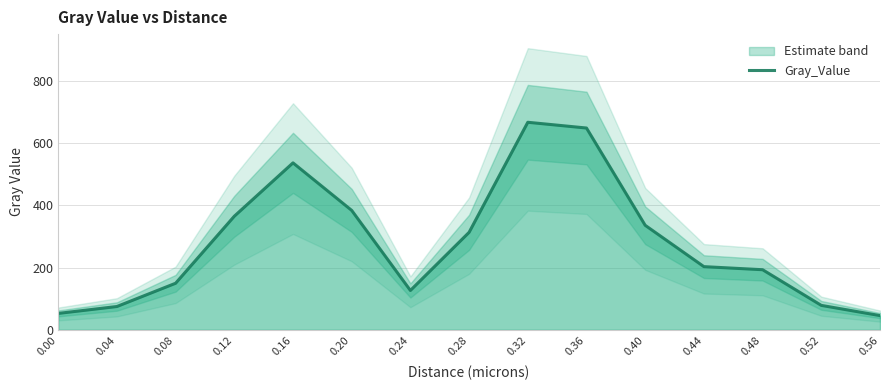

What is the difference between the maximum and minimum values?

620.8